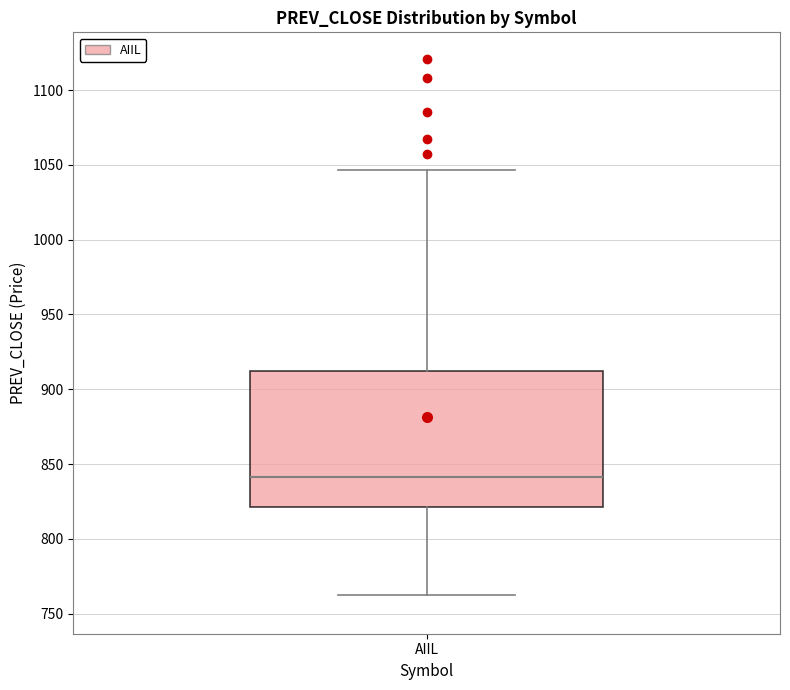

Read this box plot against the y-axis: the position of the median line, the range covered by the box, and the ends of both whiskers. The values are not printed on the chart, so give them approximately, as read against the axis.

median 840, box 820 to 910, whiskers 760 to 1045